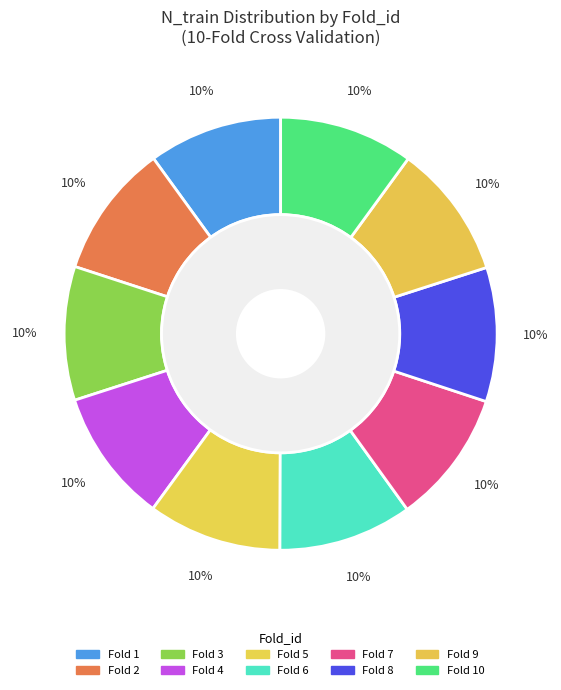

How many segments does this pie chart have?

10